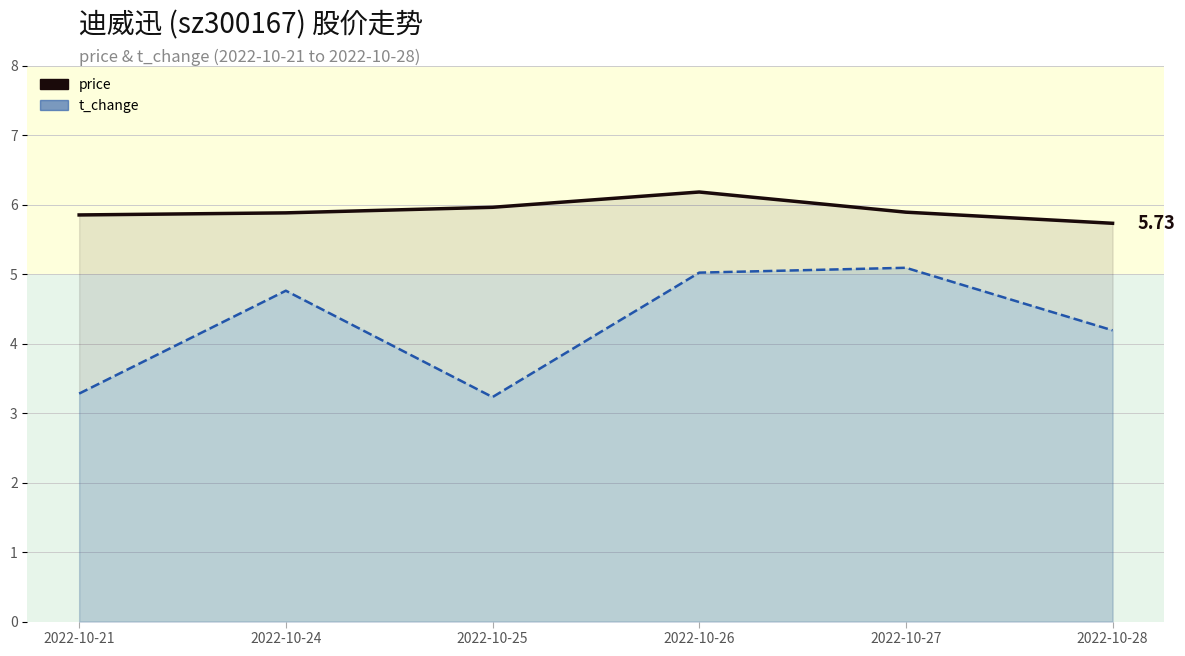

Where does the t_change (line) series first go above 4?

2022-10-24